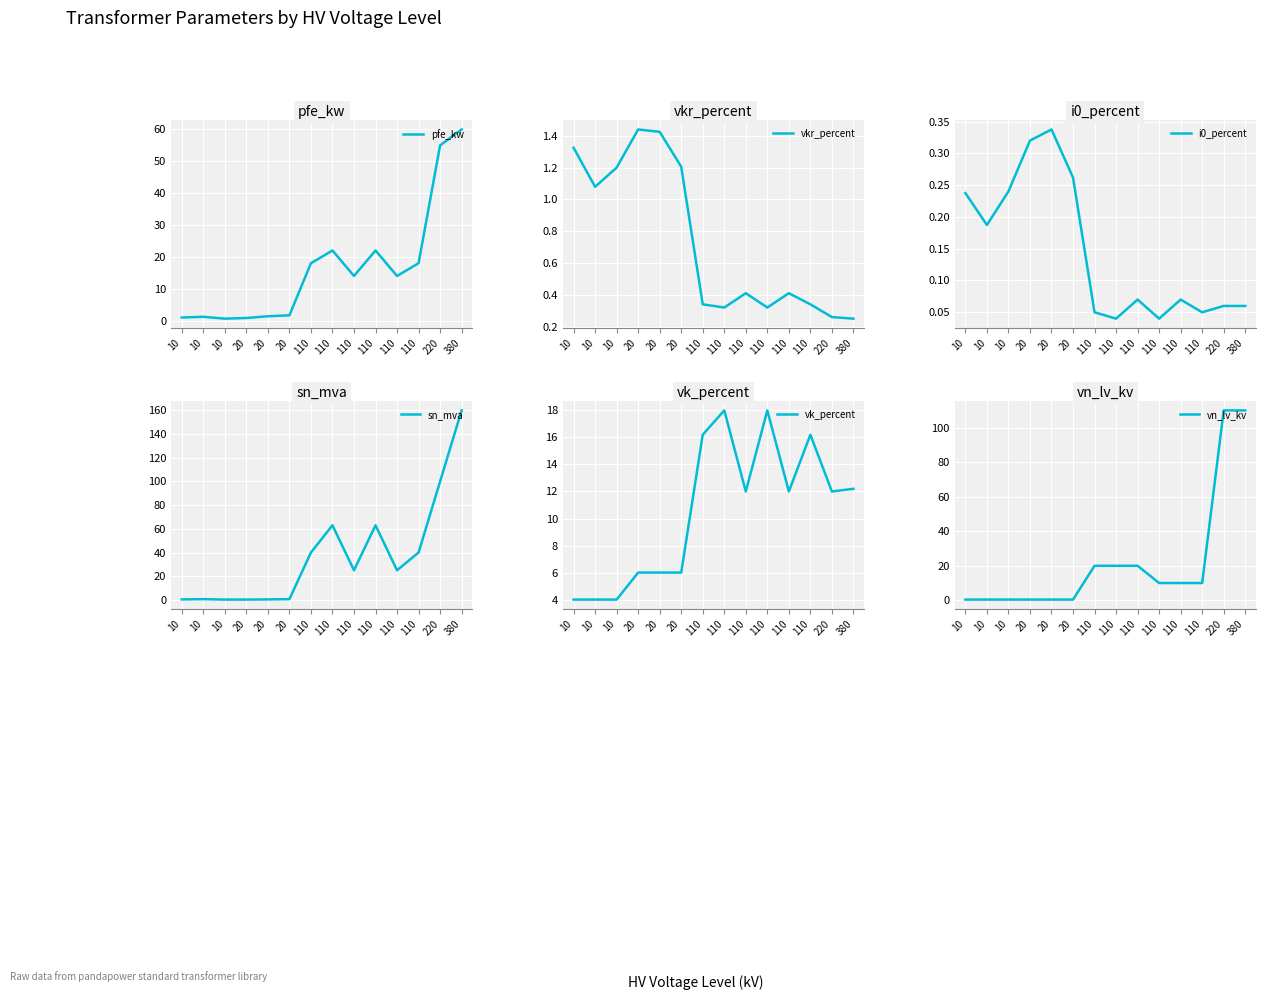

Which series has the largest total across all categories?

sn_mva